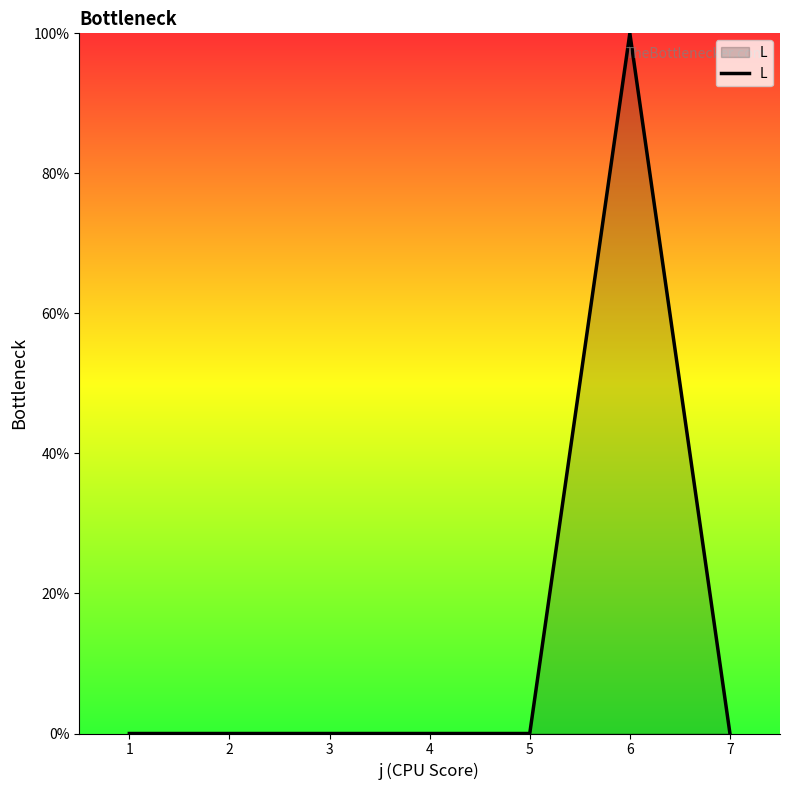

What is the average value?

14